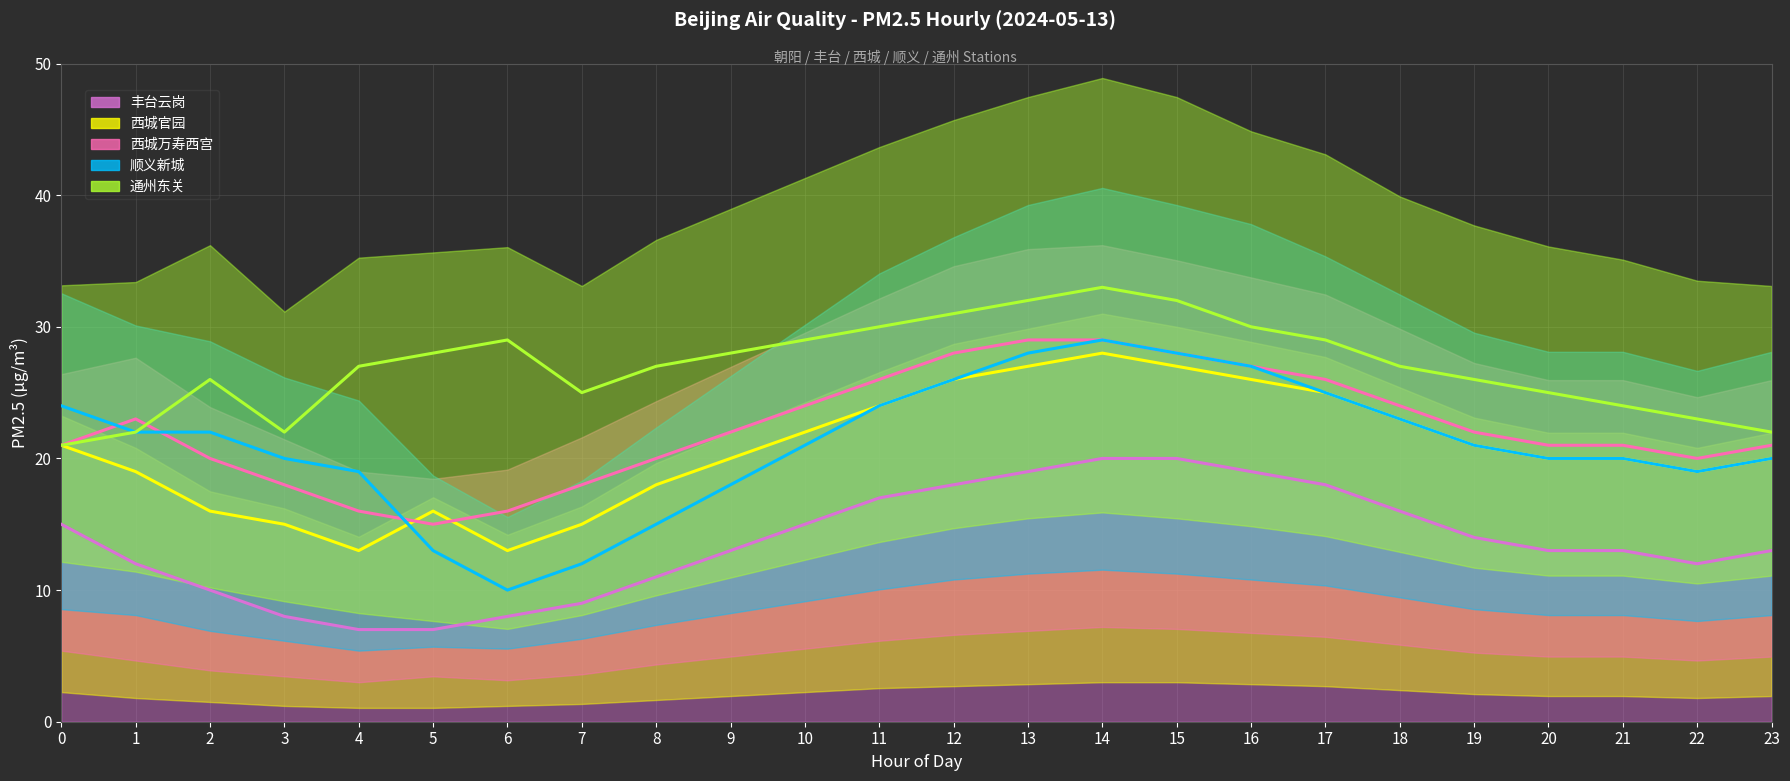

How many interior local peaks does the 顺义新城 series have?

1